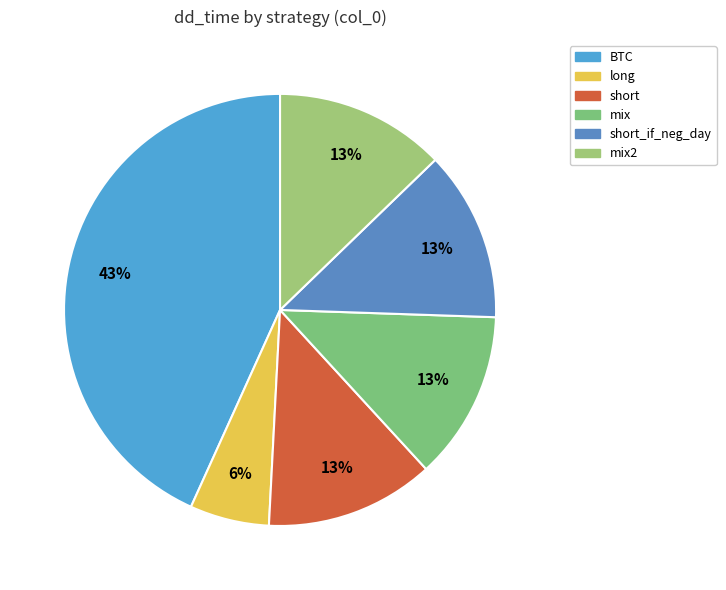

Rank the categories by value from highest to lowest.

BTC, short_if_neg_day, mix2, short, mix, long